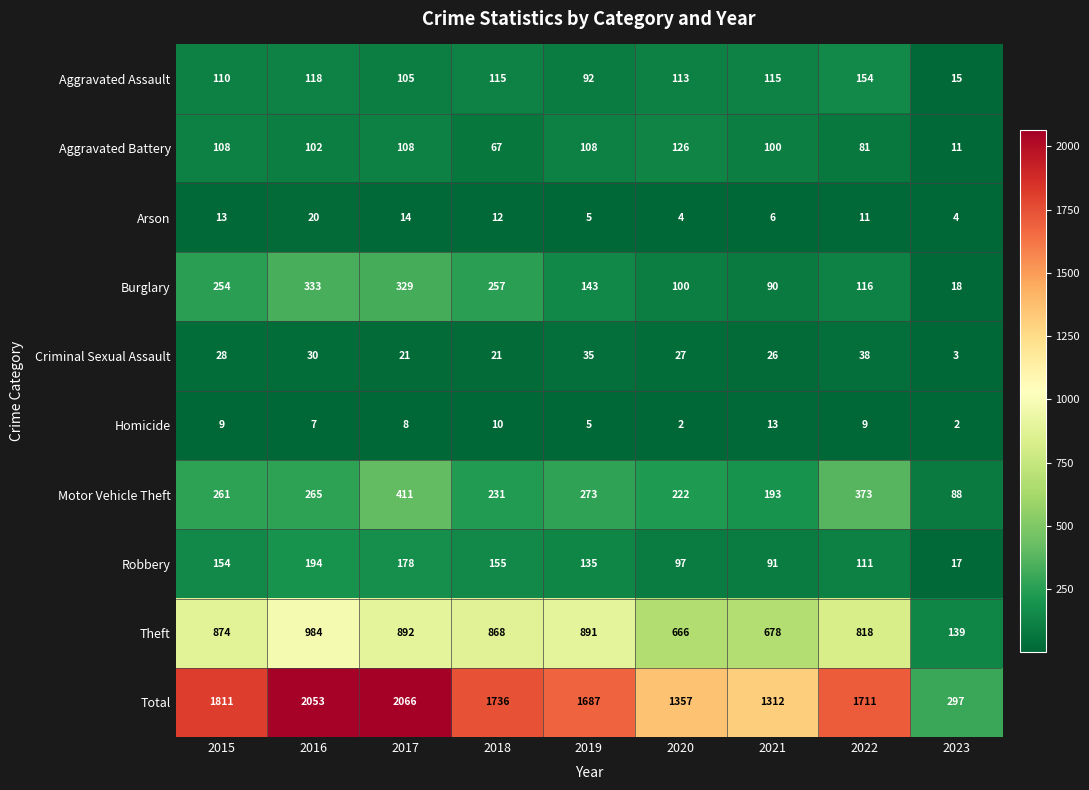

Which series has the largest total across all categories?

Total